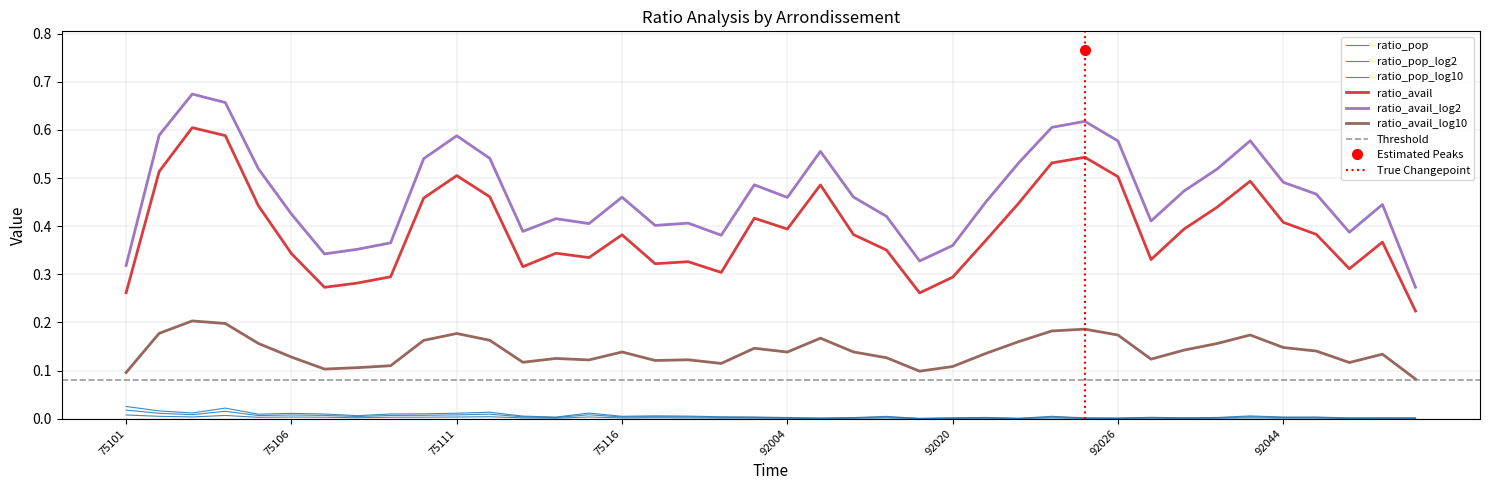

At which category does ratio_pop_log10 reach its first local valley?

75103